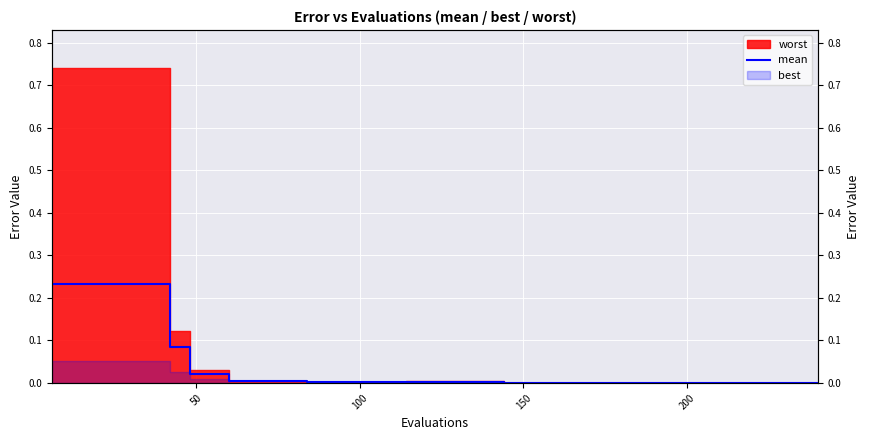

How many lines are shown in the chart?

1